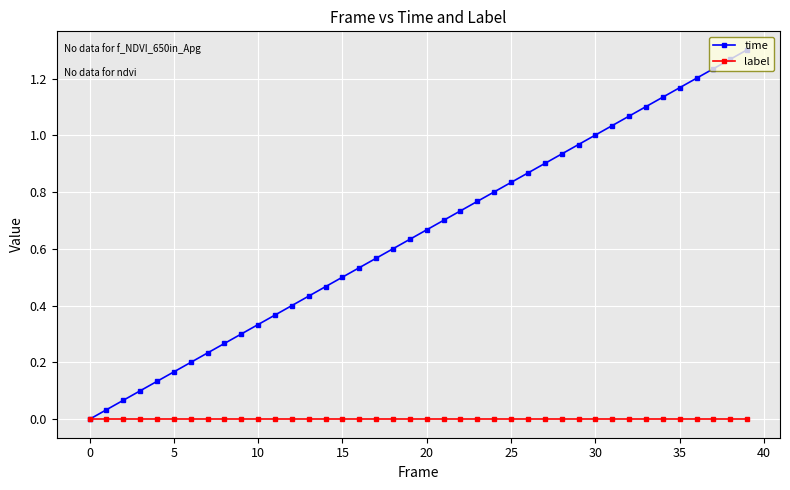

List the series in order of their overall mean, lowest first.

label, time